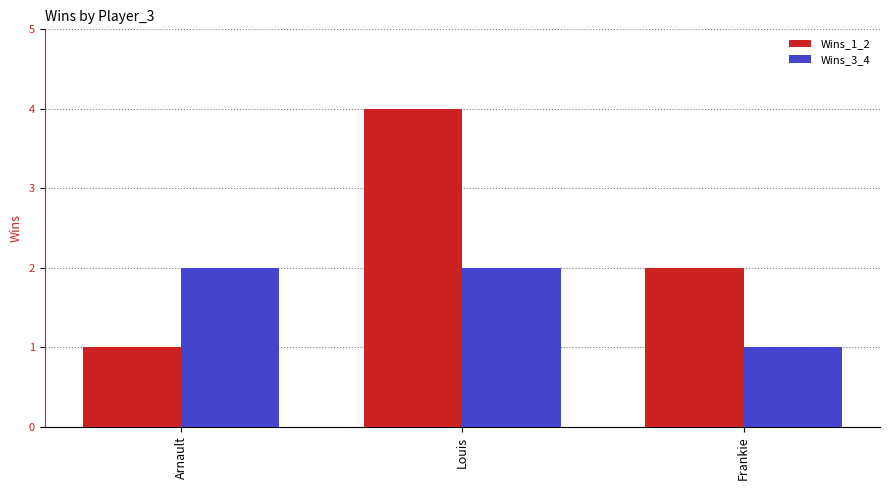

Reading right to left, transcribe all the data shown in this chart.

Wins_1_2: 2	4	1
Wins_3_4: 1	2	2